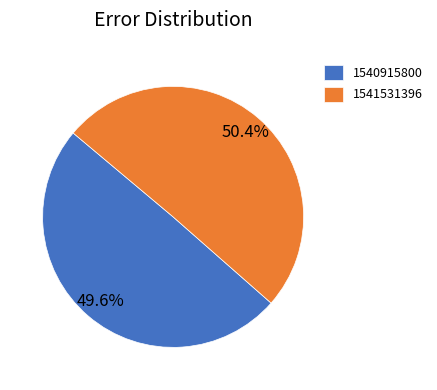

What is the ratio of the value at 1540915800 to the value at 1541531396?

1.0